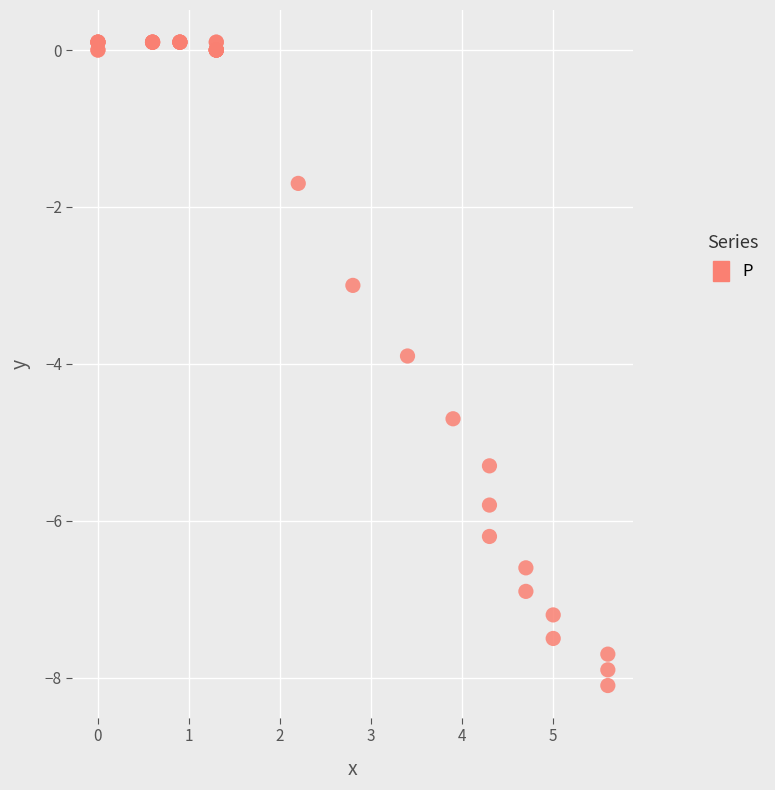

What Y value in the scatter plot is closest to -4?

-3.9